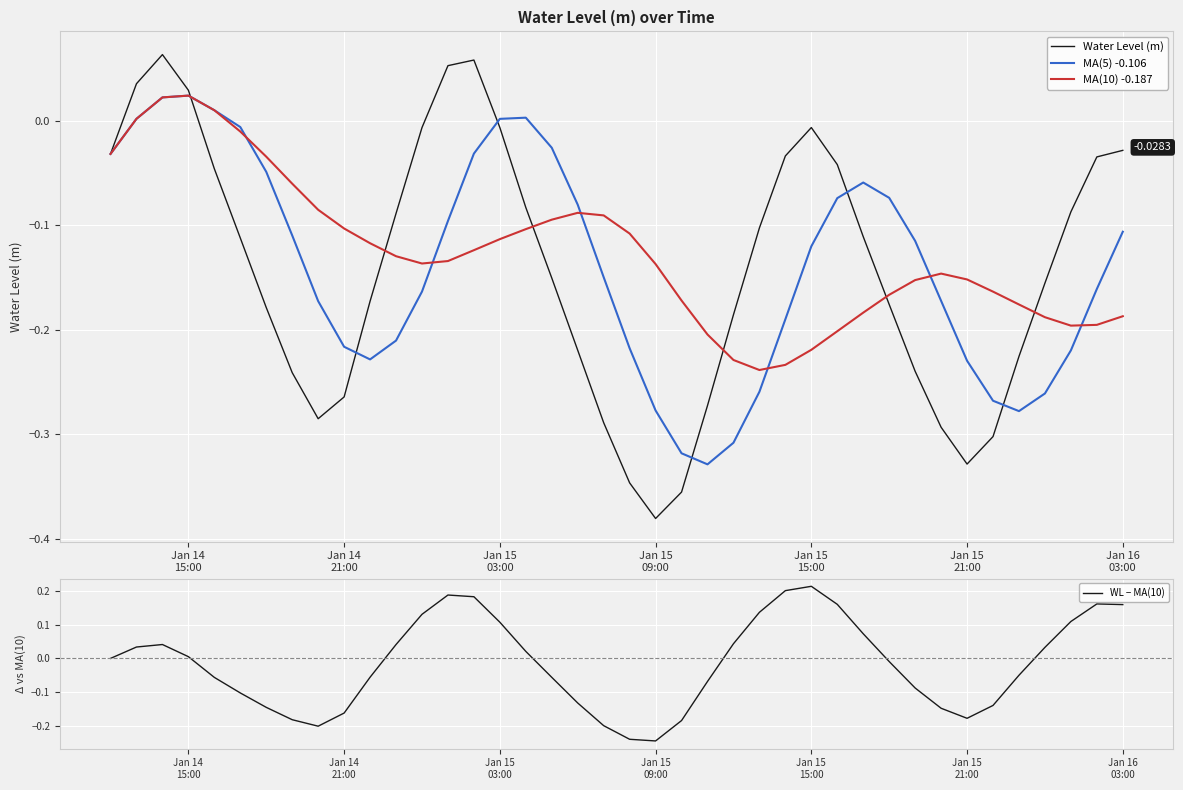

How many intersections are there between Water Level (m) and MA(10) -0.187?

6